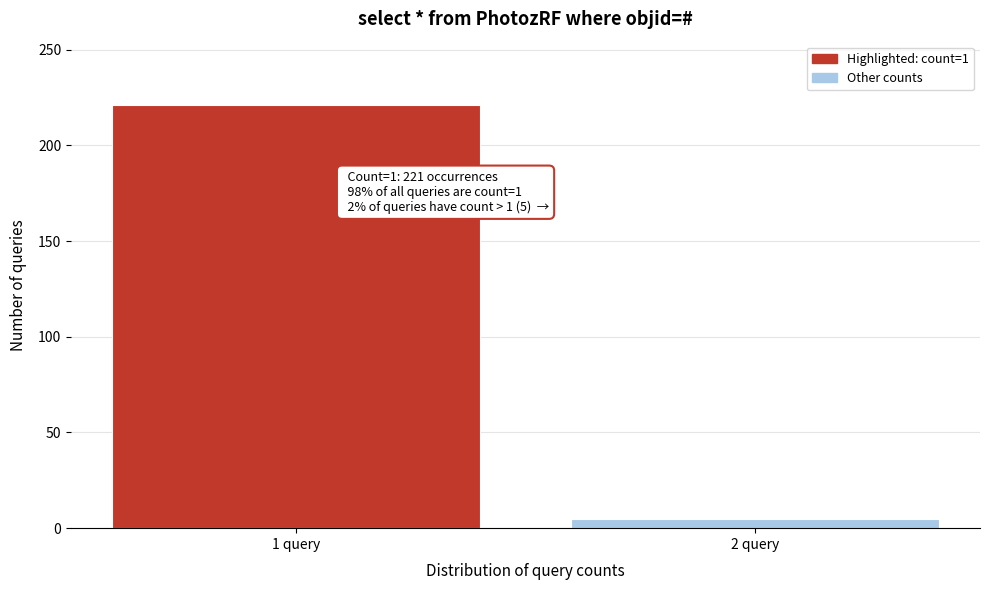

Reading left to right, extract all data points from this chart.

1 query=221	2 query=5